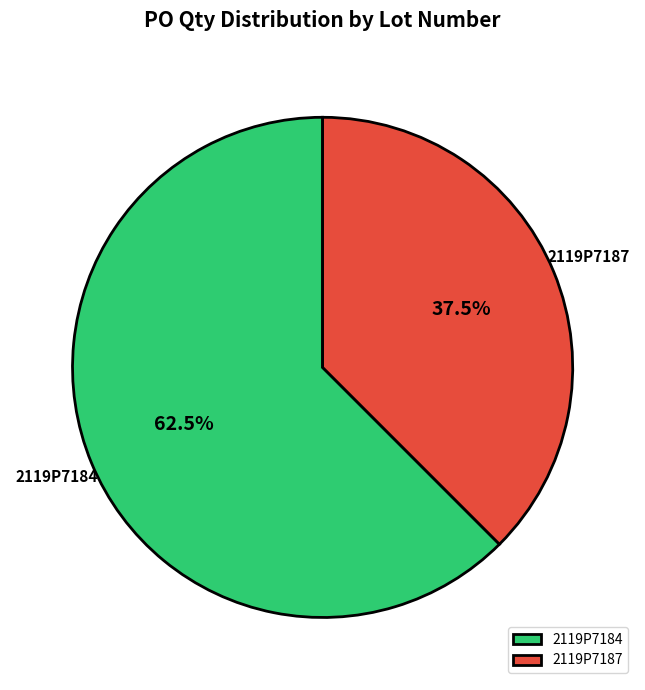

To the nearest percent, what is the difference between the largest and smallest slice percentages?

25%